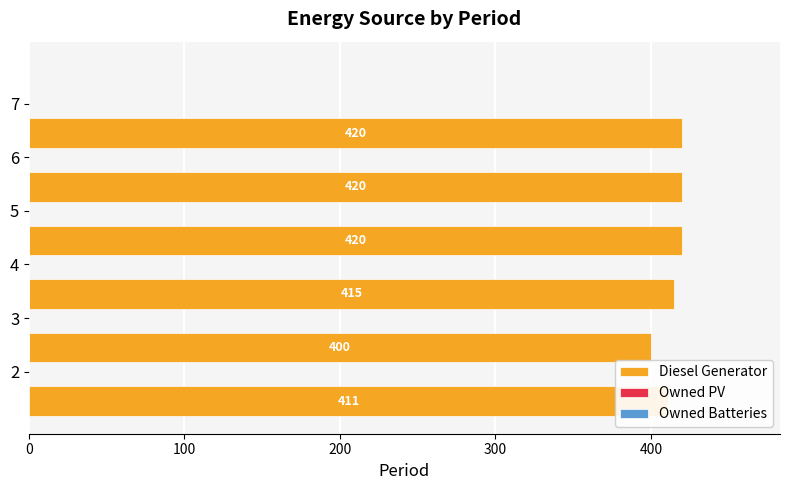

Are the bars horizontal?

Yes